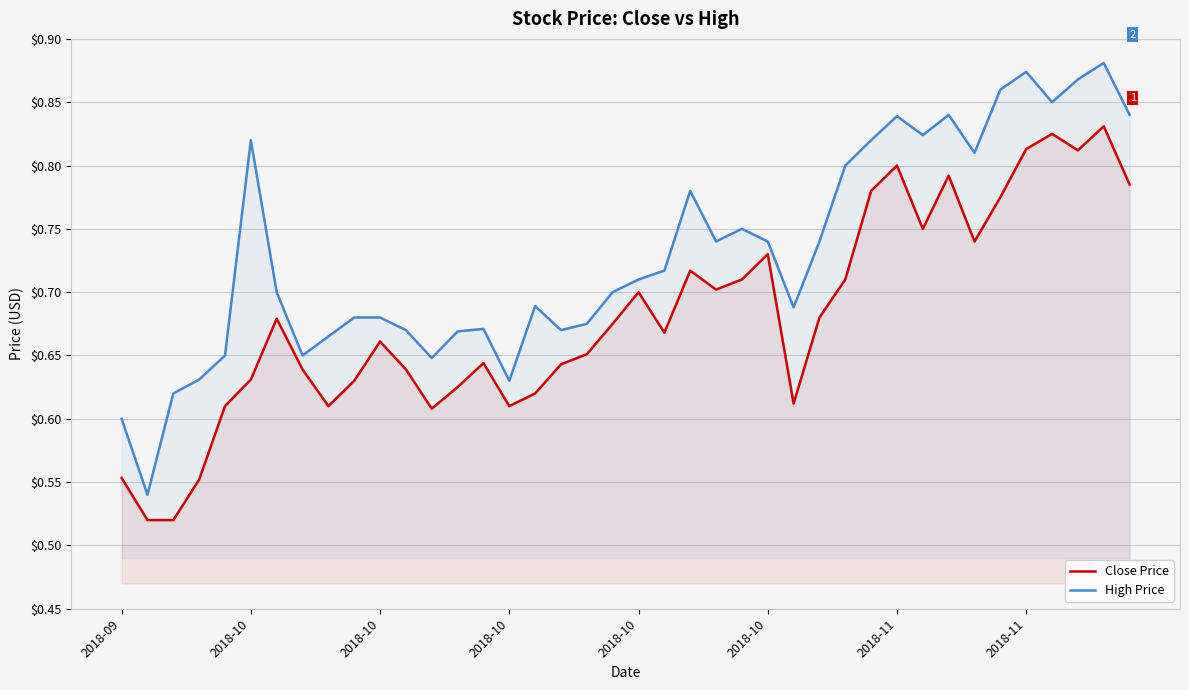

At how many categories does at least one series exceed 0?

40